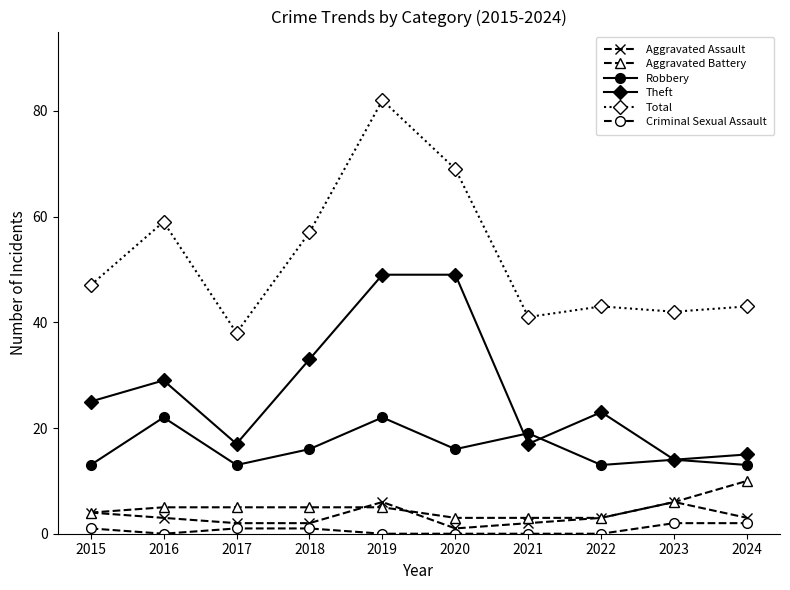

What is the lowest value of the Aggravated Assault series?

1